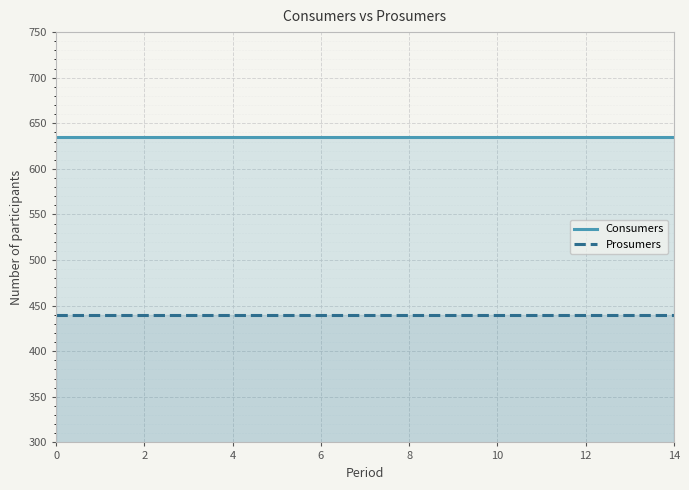

What is the lowest value of the Prosumers series?

440